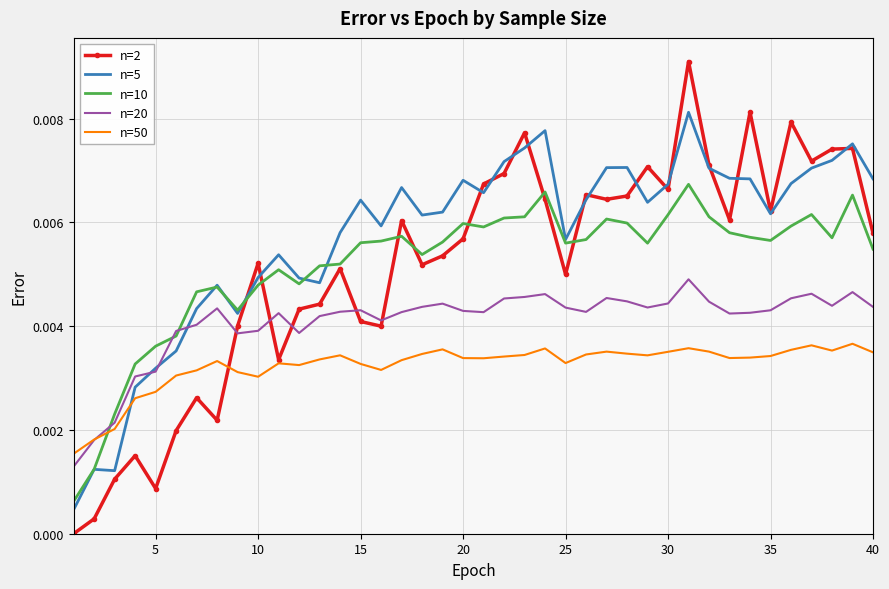

Which series has the largest range (max minus min)?

n=2